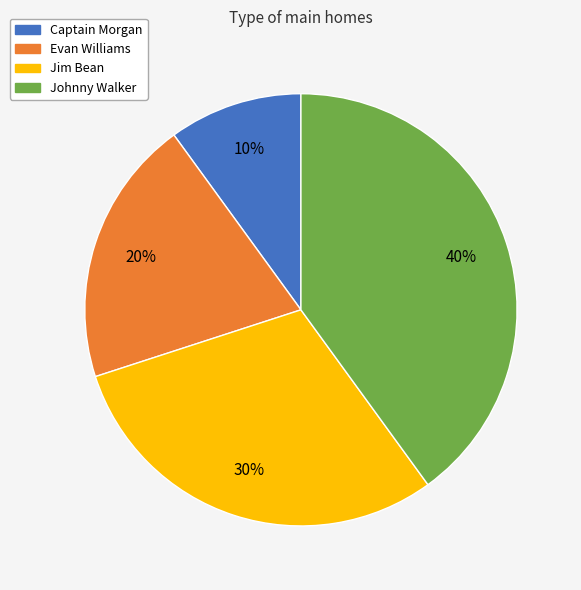

How many slices are in this pie chart?

4